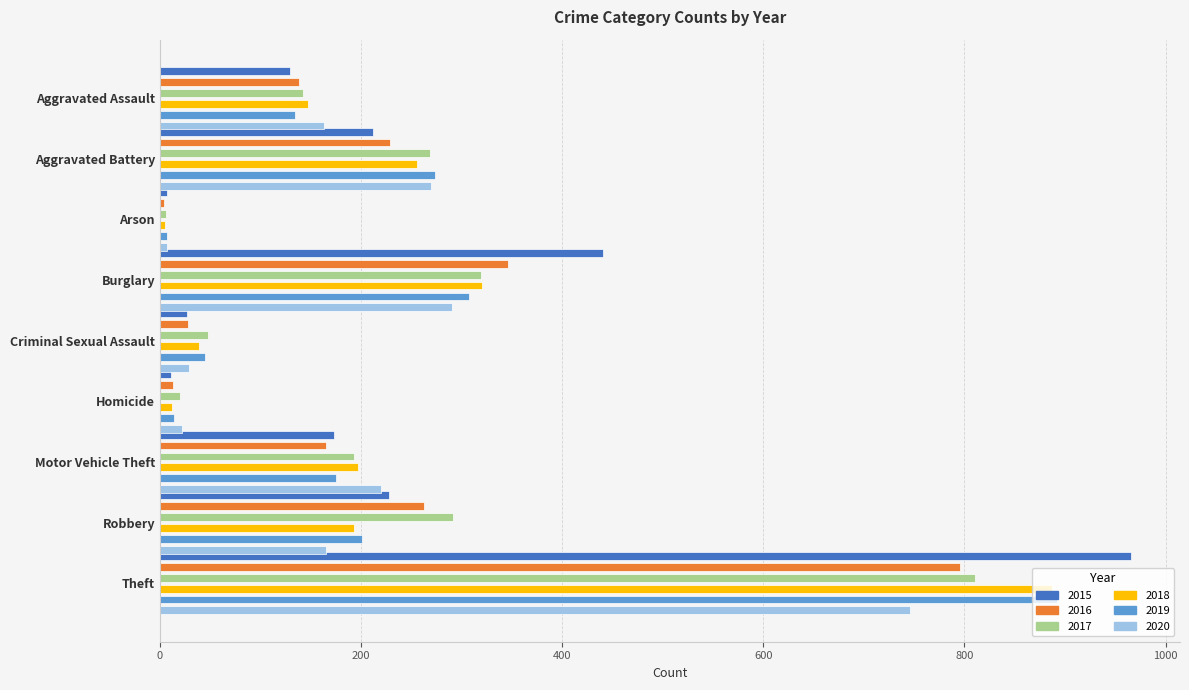

What position from the right is Criminal Sexual Assault?

5